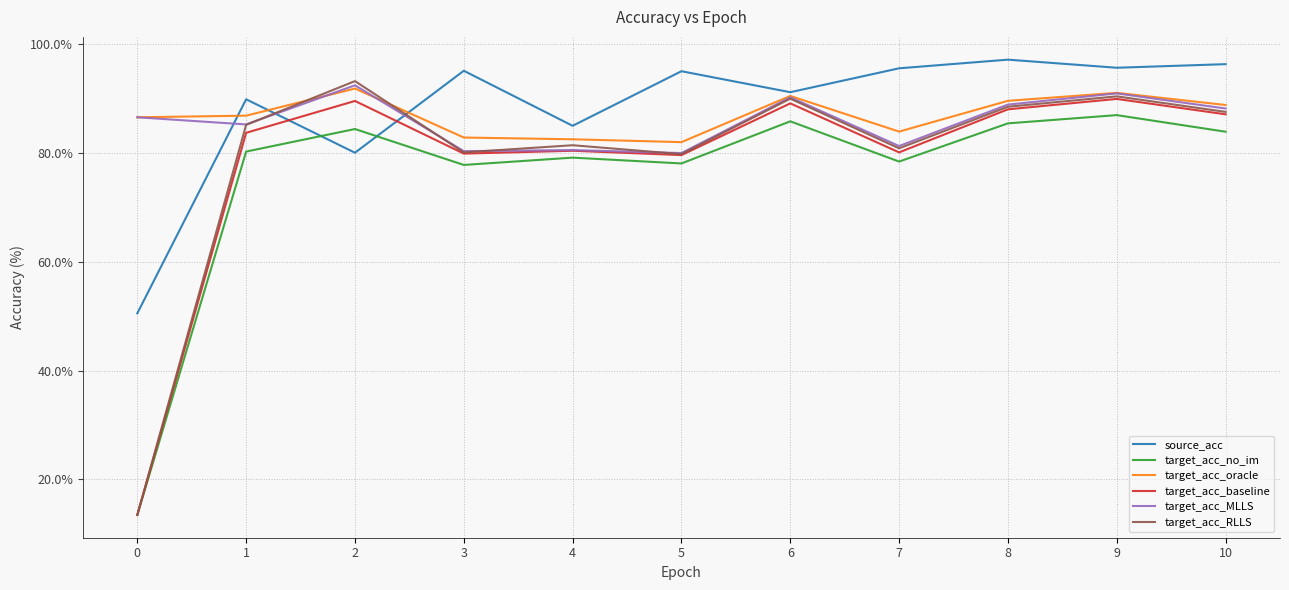

What is the sum of the target_acc_no_im values at 10 and 2?

168.2